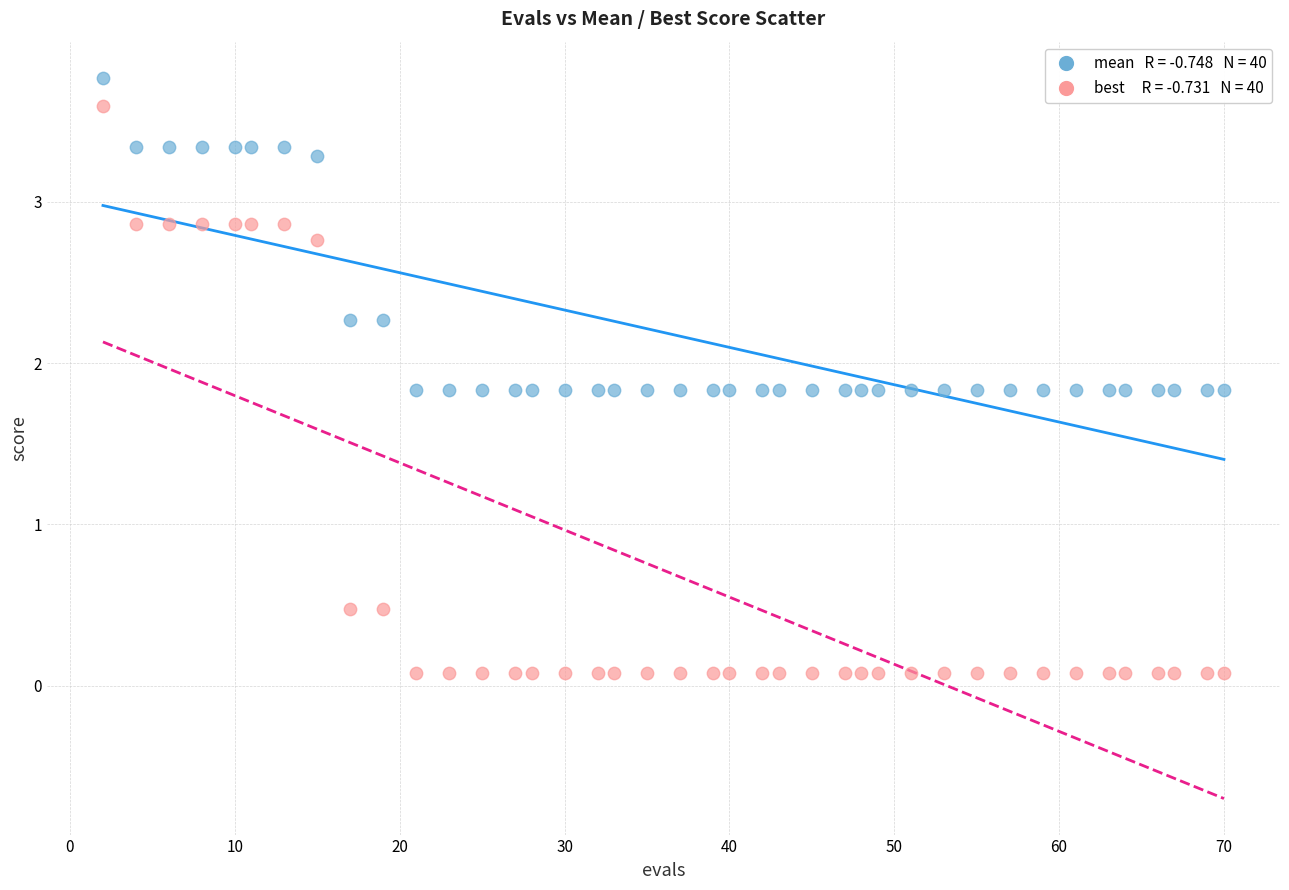

Across all data points, what is the range of Y values (max minus min)?

3.7